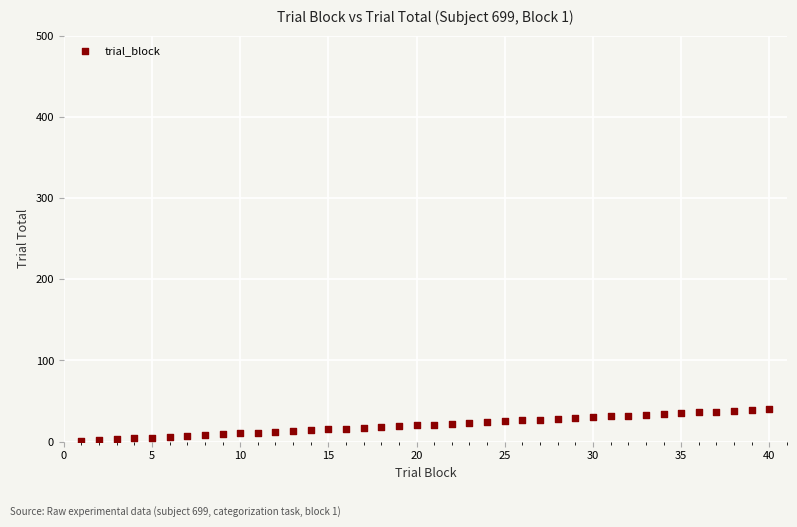

What is the range of X values (max minus min)?

39